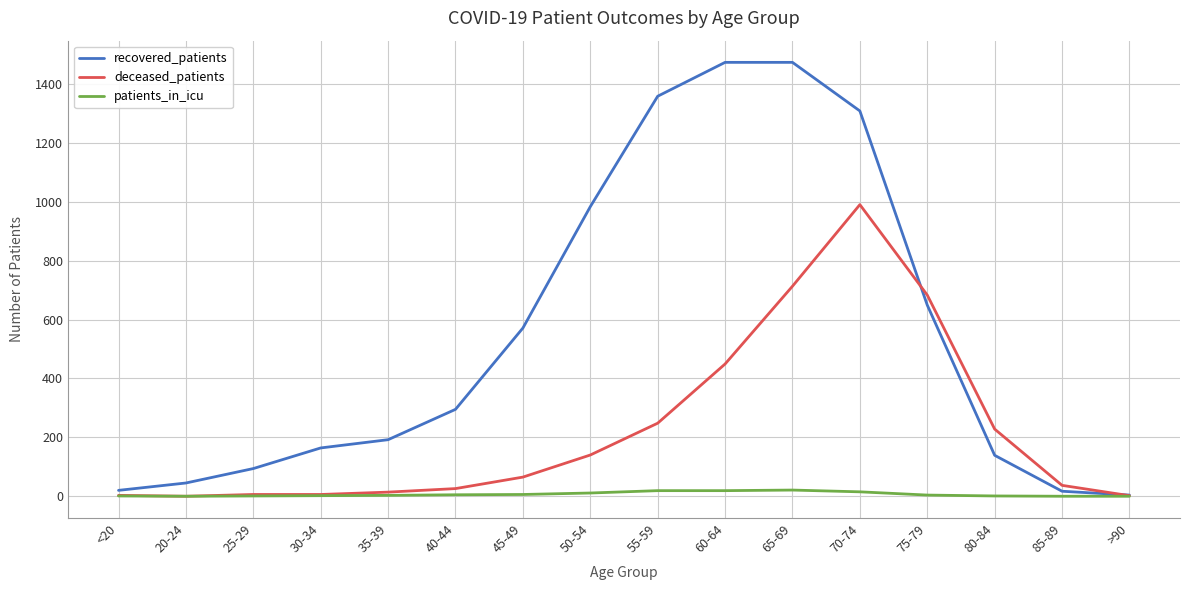

List the series in order of their overall mean, highest first.

recovered_patients, deceased_patients, patients_in_icu